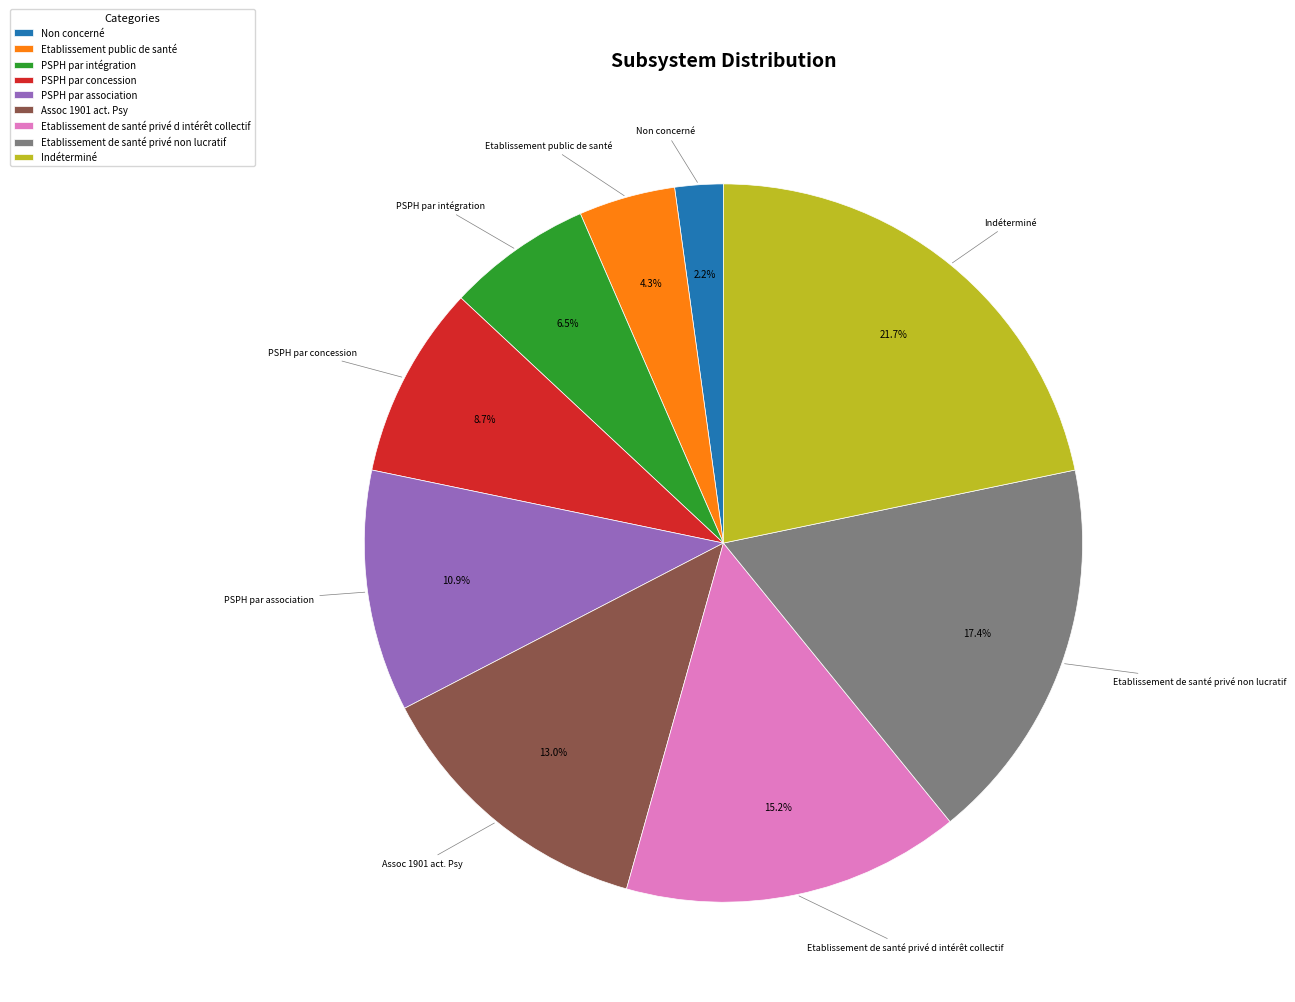

Do PSPH par concession and PSPH par intégration together represent more than half of the pie?

No